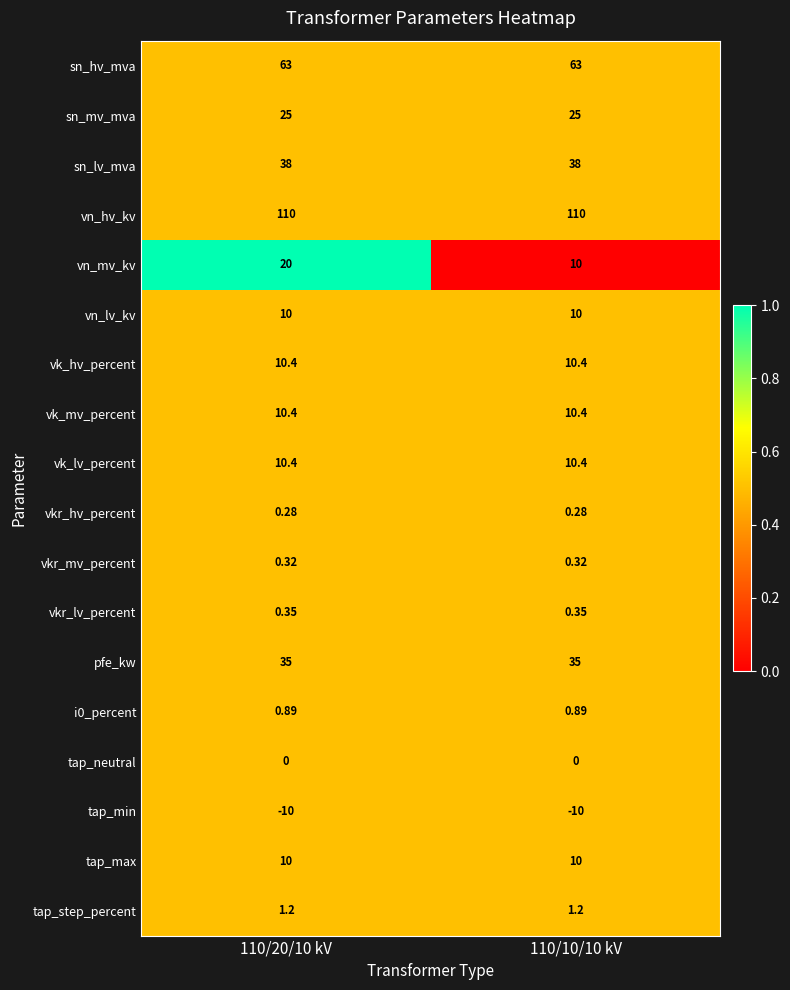

Which series has the largest total across all categories?

vn_hv_kv